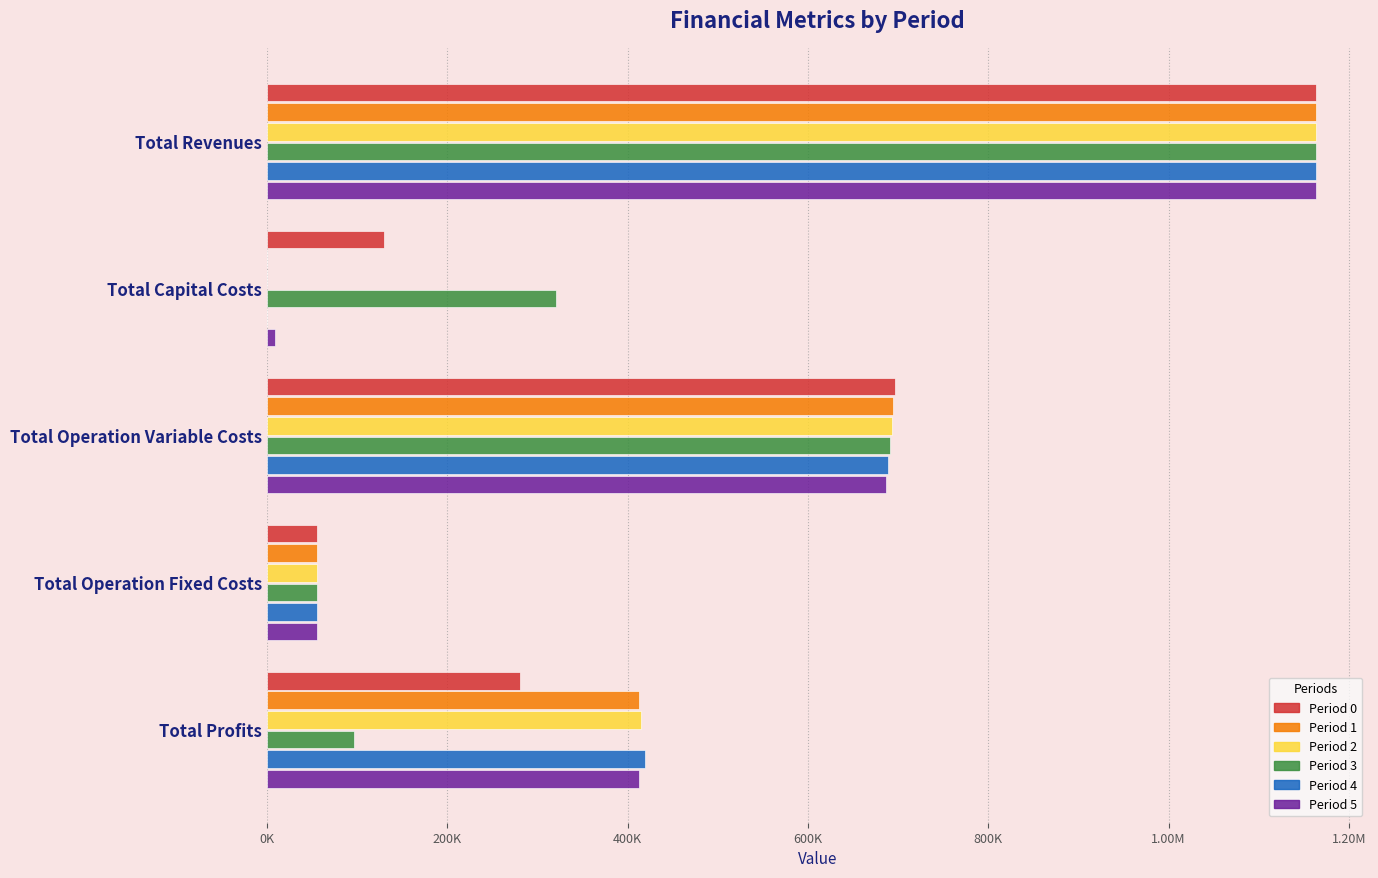

What are all the series names shown in the legend?

Period 0, Period 1, Period 2, Period 3, Period 4, Period 5